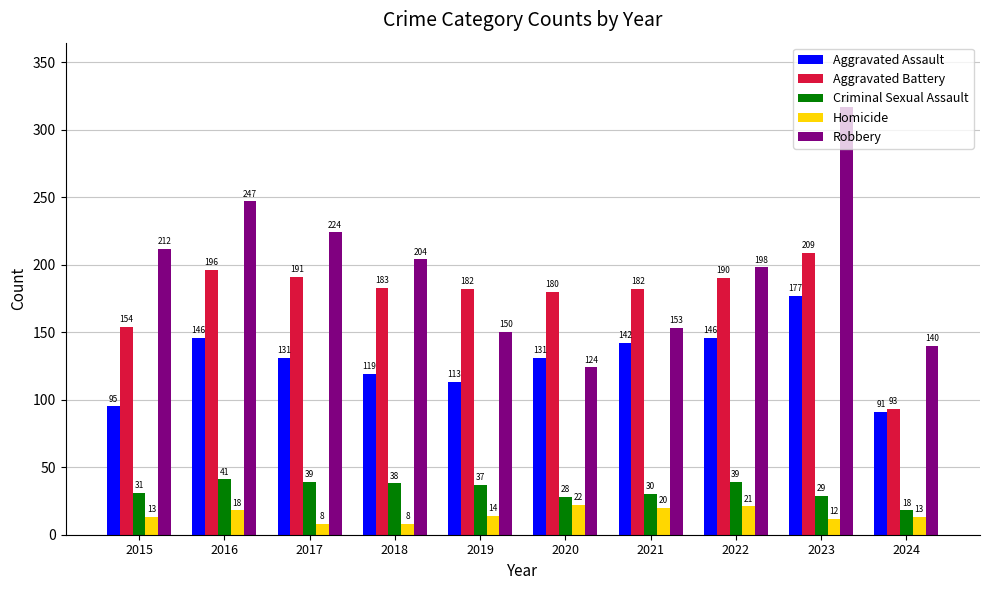

The Aggravated Battery series shows 196 at 2016. True or false?

True